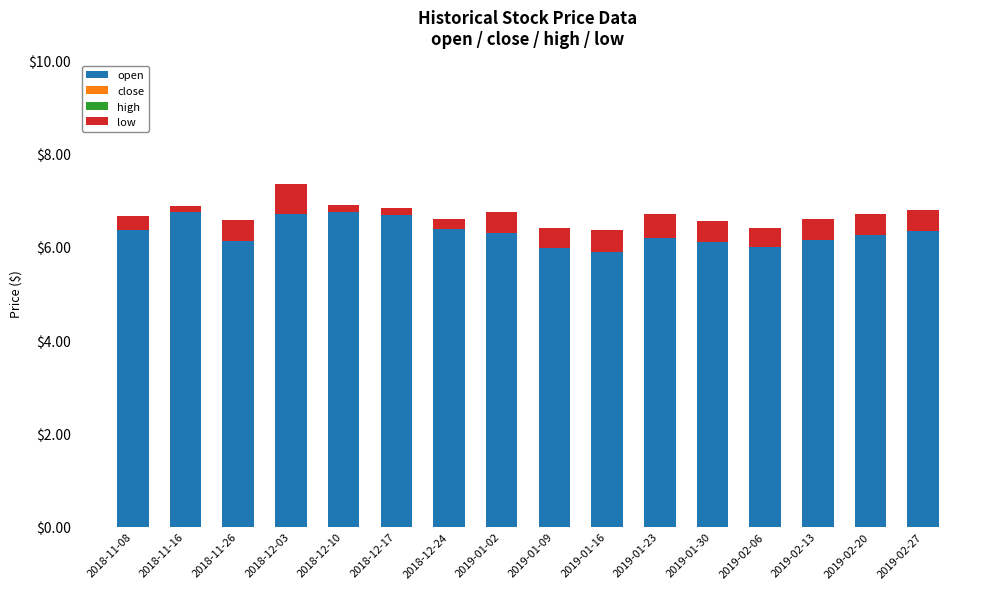

At which category does the chart reach its peak across all series?

2018-12-10